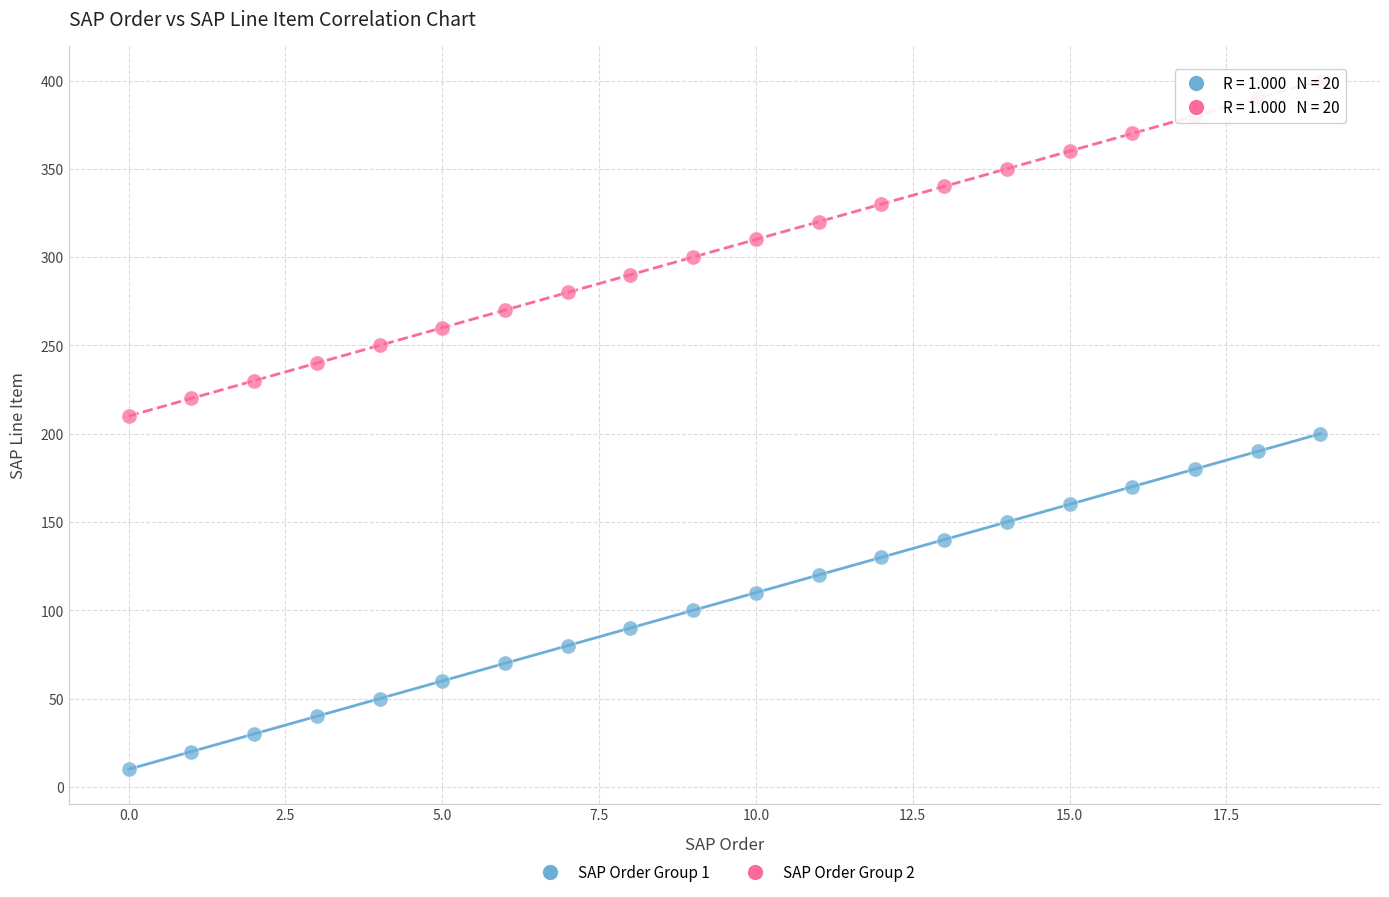

Which series reaches the maximum Y coordinate?

SAP Order Group 2